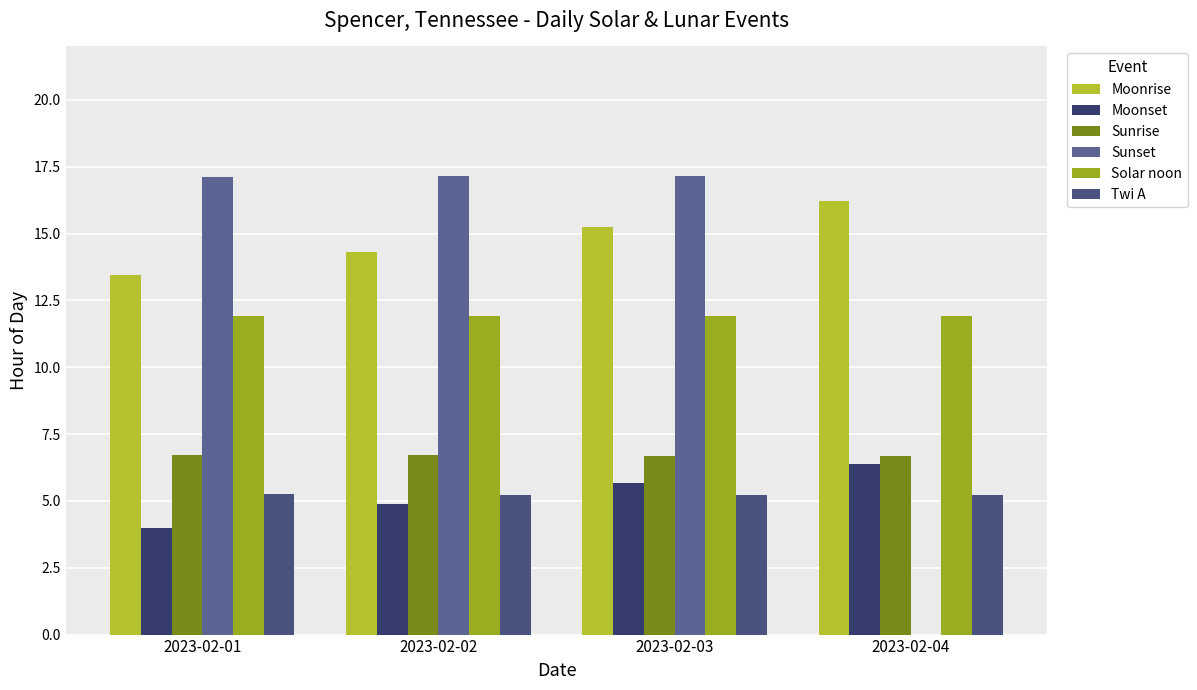

At which label does Sunrise reach its minimum?

2023-02-04